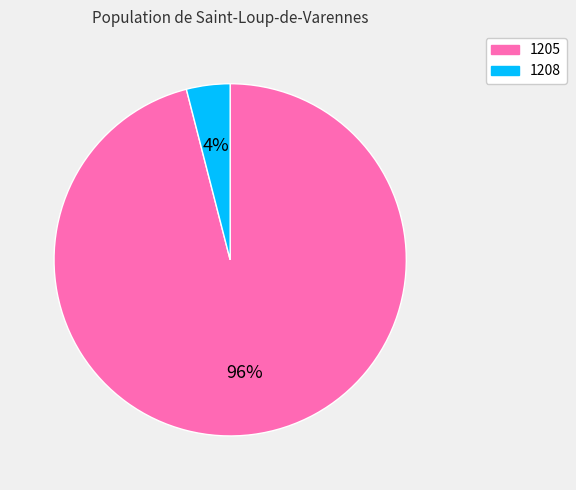

Do 1208 and 1205 together represent more than half of the pie?

Yes